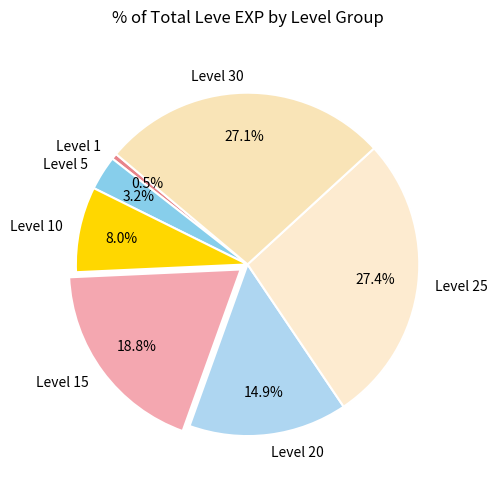

Which category has the smallest portion of the pie?

Level 1